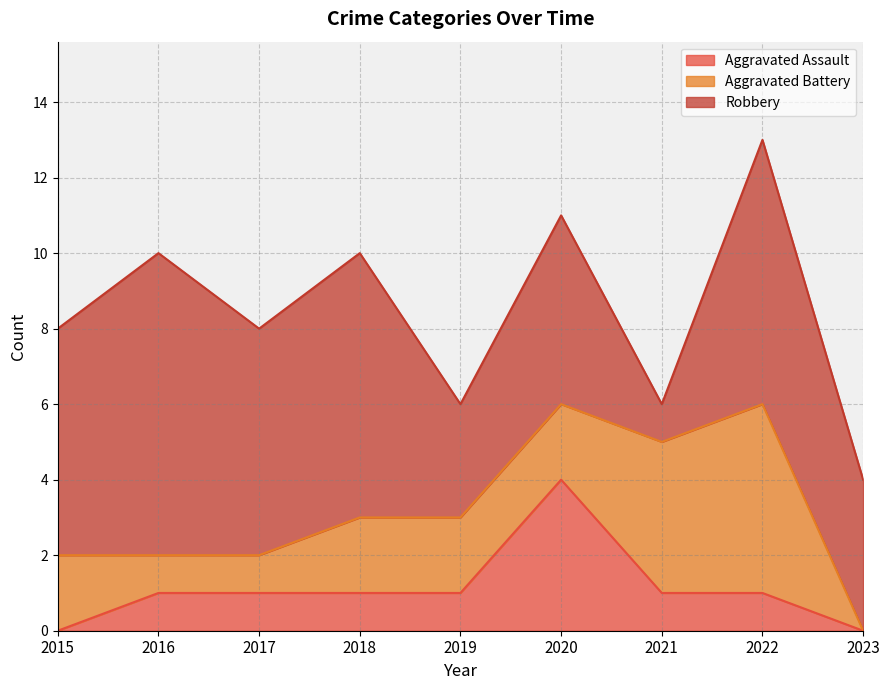

After their last crossing, which series has the higher values: Robbery or Aggravated Battery?

Robbery